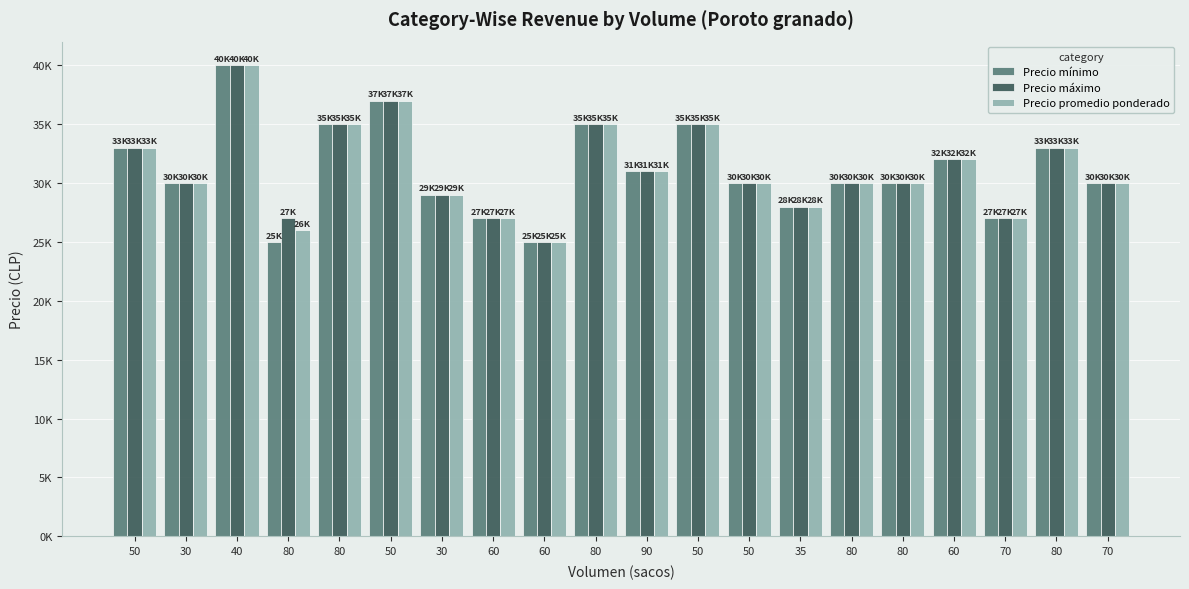

What is the value of the Precio mínimo bar at the 2nd from the left?

30000